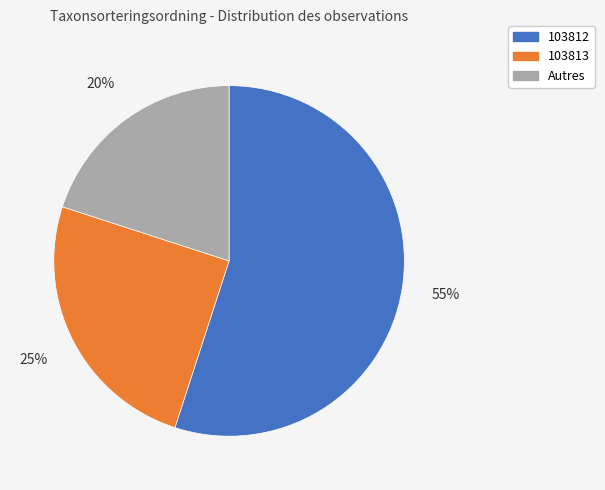

What percentage is the Autres slice, to the nearest percent?

20%